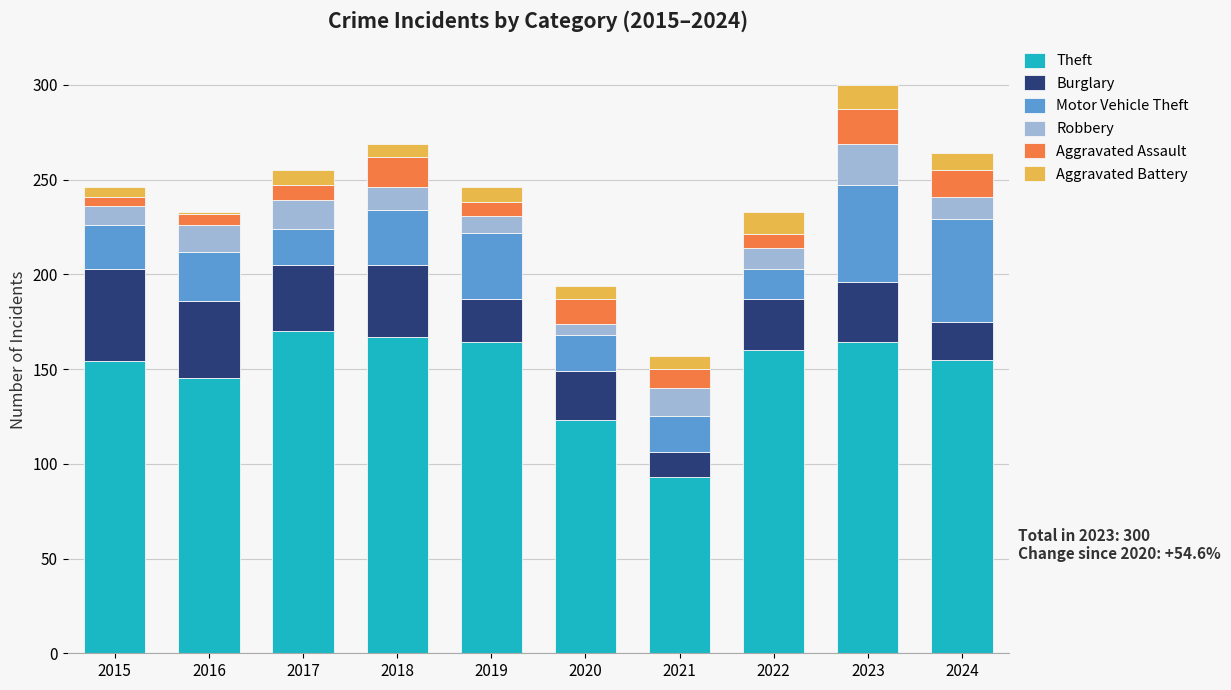

What are all the series names shown in the legend?

Theft, Burglary, Motor Vehicle Theft, Robbery, Aggravated Assault, Aggravated Battery